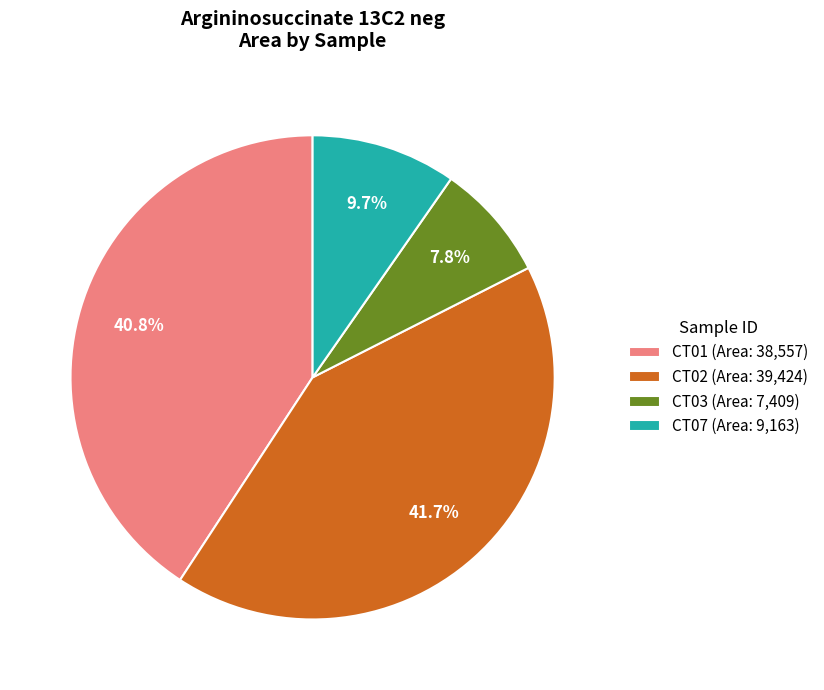

Which has a higher value, CT02 or CT01?

CT02